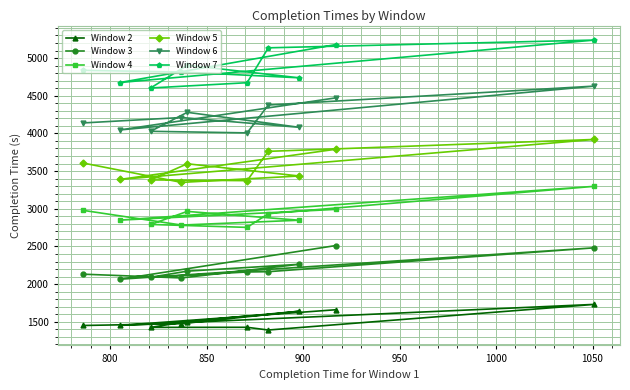

What is the value of the Window 4 point at the 4th from the left?

2784